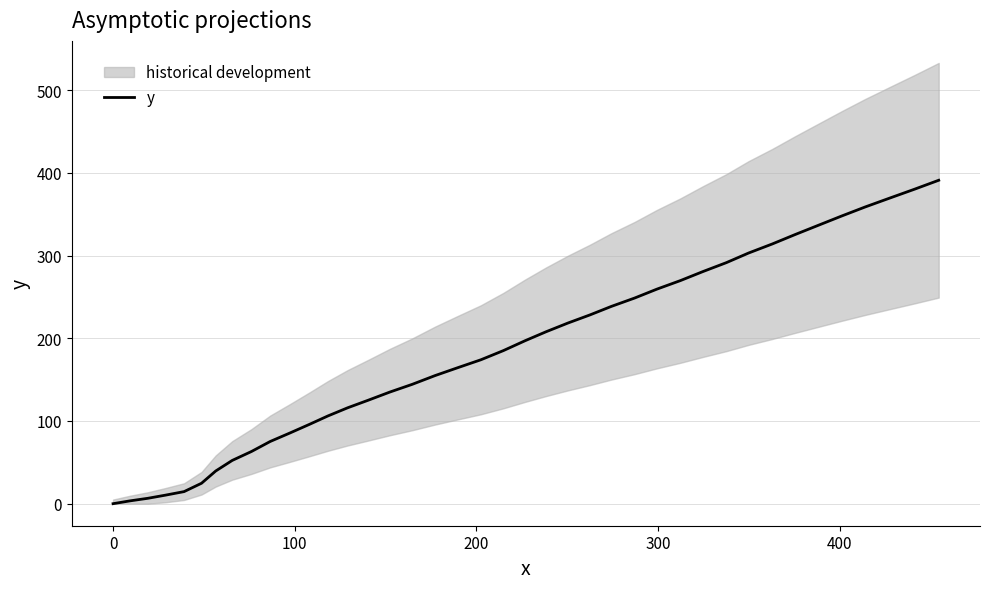

How many values are below 185?

20